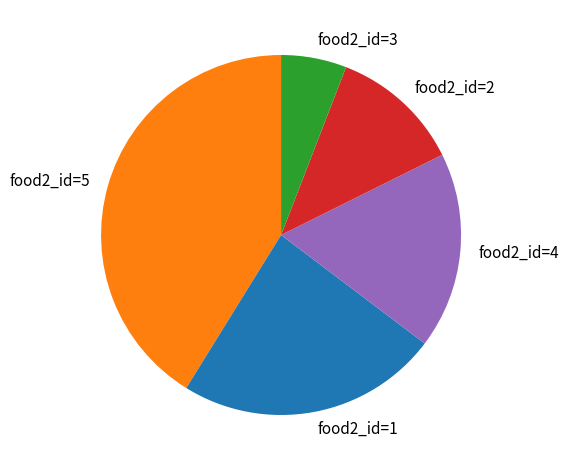

Combined, do food2_id=5 and food2_id=4 account for over 50%?

Yes